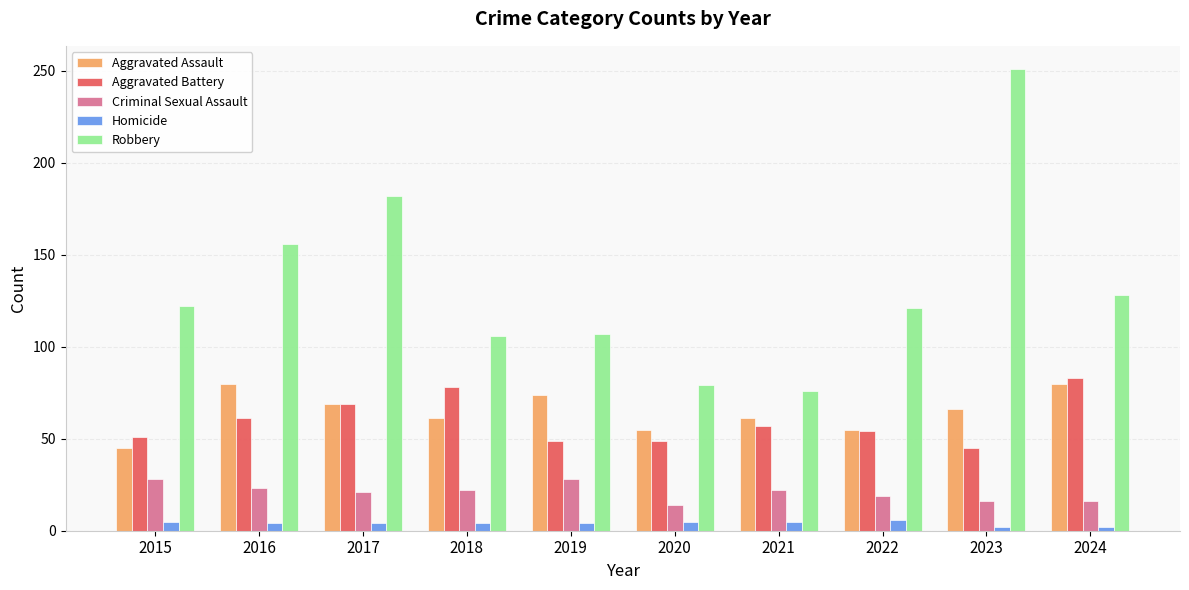

How many values in the Criminal Sexual Assault series are below 22?

5